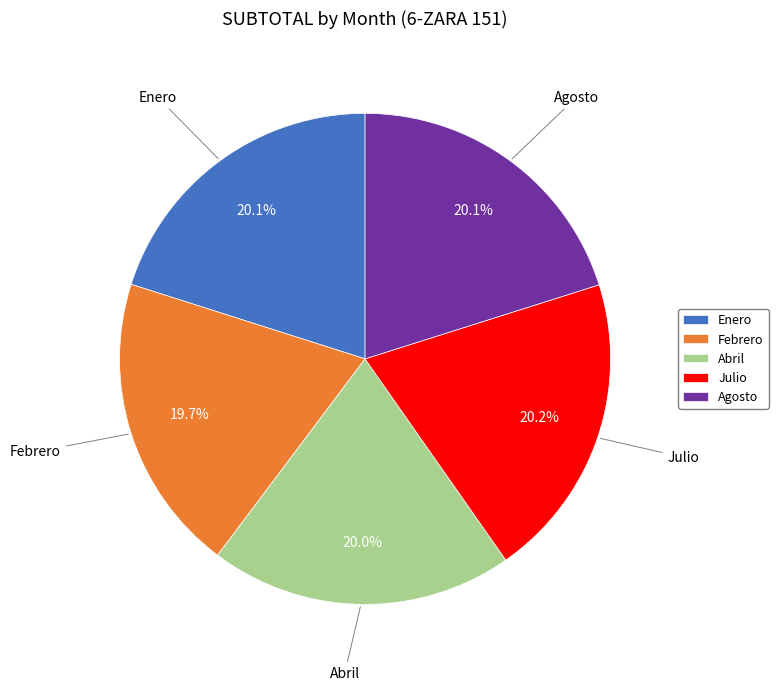

What percentage is the Agosto slice, to the nearest percent?

20%